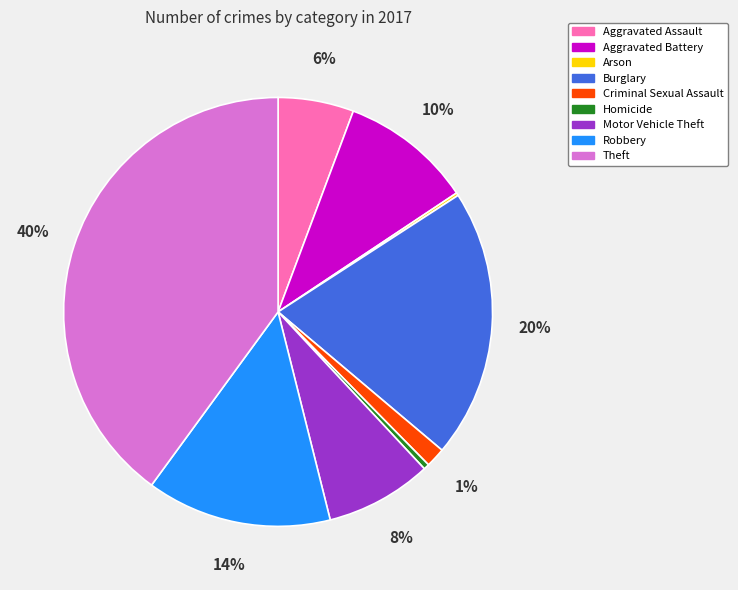

True or false: Aggravated Assault accounts for 1% of the total.

False